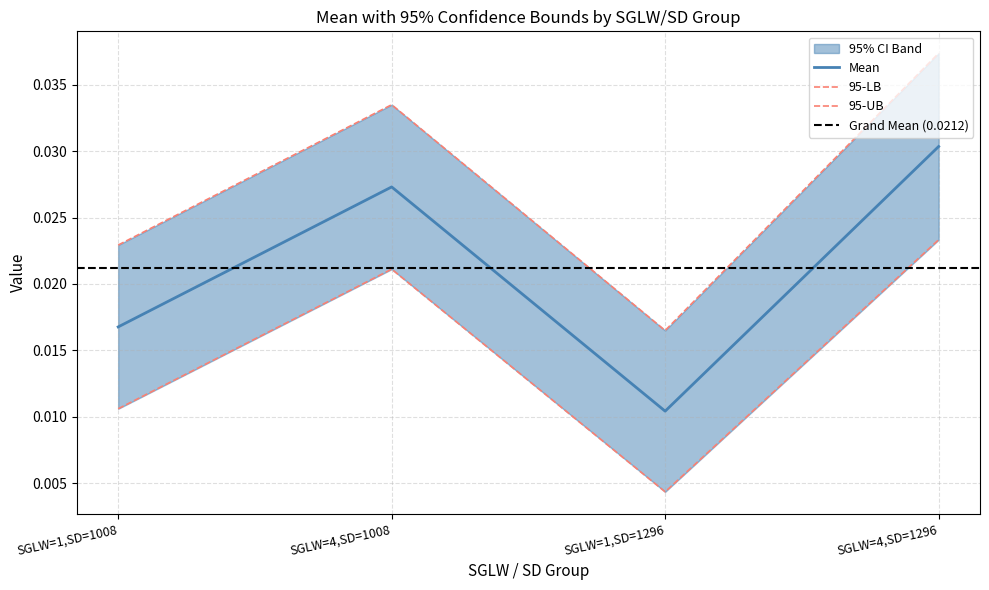

At how many categories does at least one series exceed 0?

4